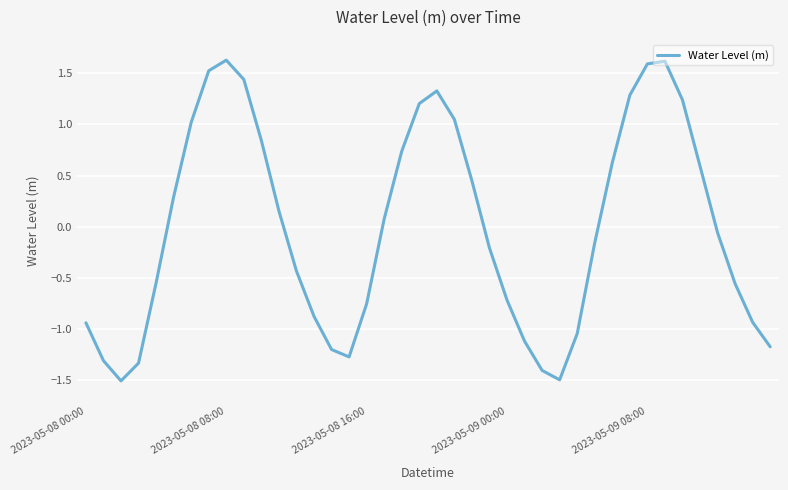

What is the maximum value shown in the chart?

1.6